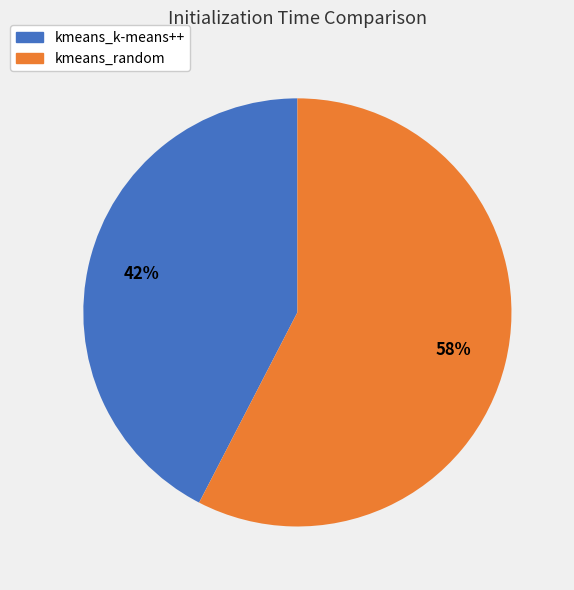

Does kmeans_k-means++ account for over 50% of the chart?

No